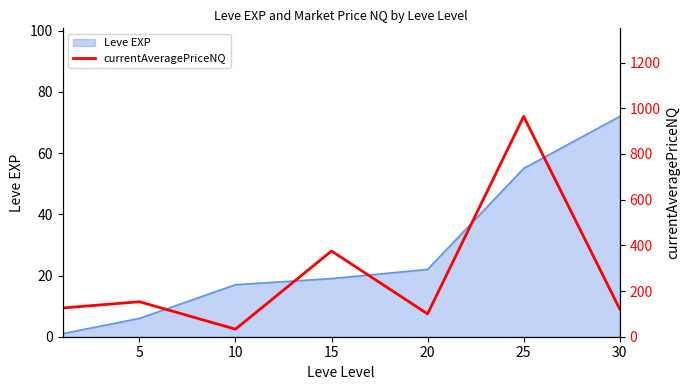

Which category has the lowest value across all series?

10